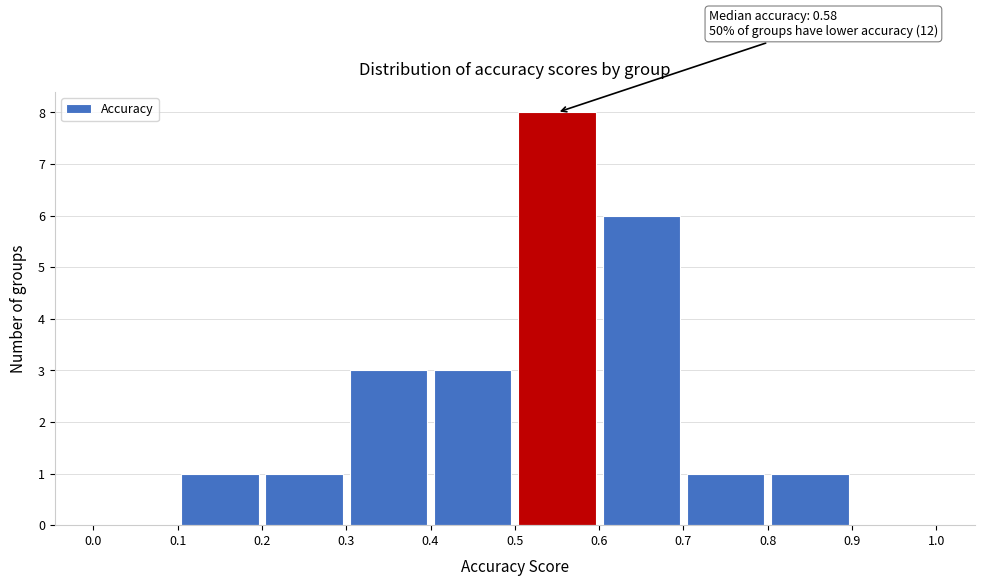

Which range on the x-axis has the tallest bar?

0.5 to 0.6